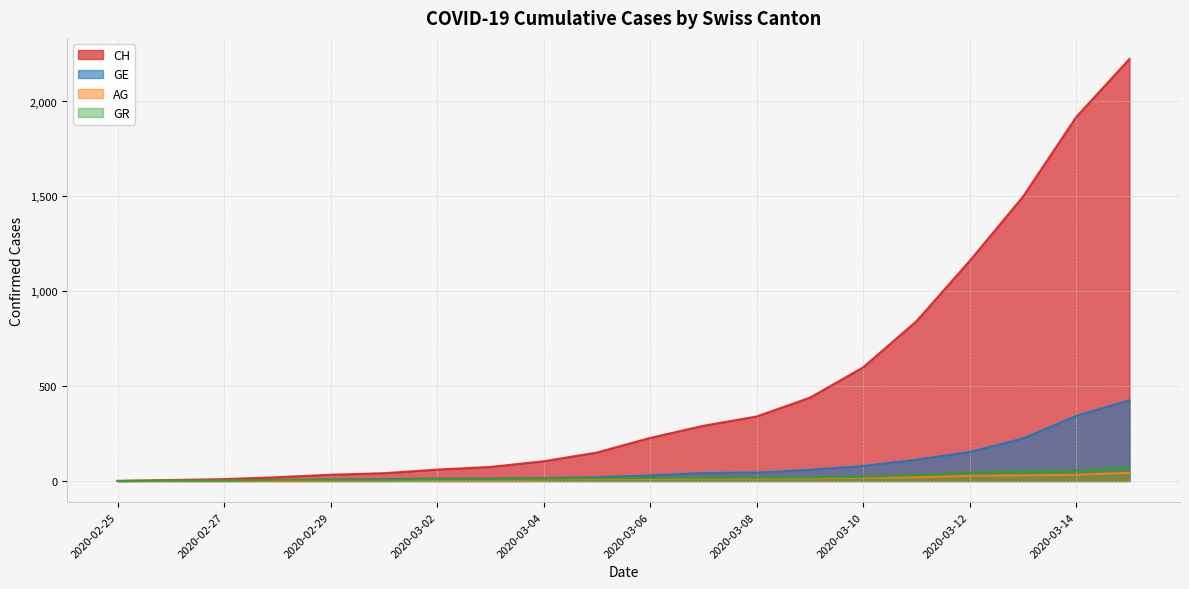

The value of AG at 2020-03-07 is 9. True or false?

False